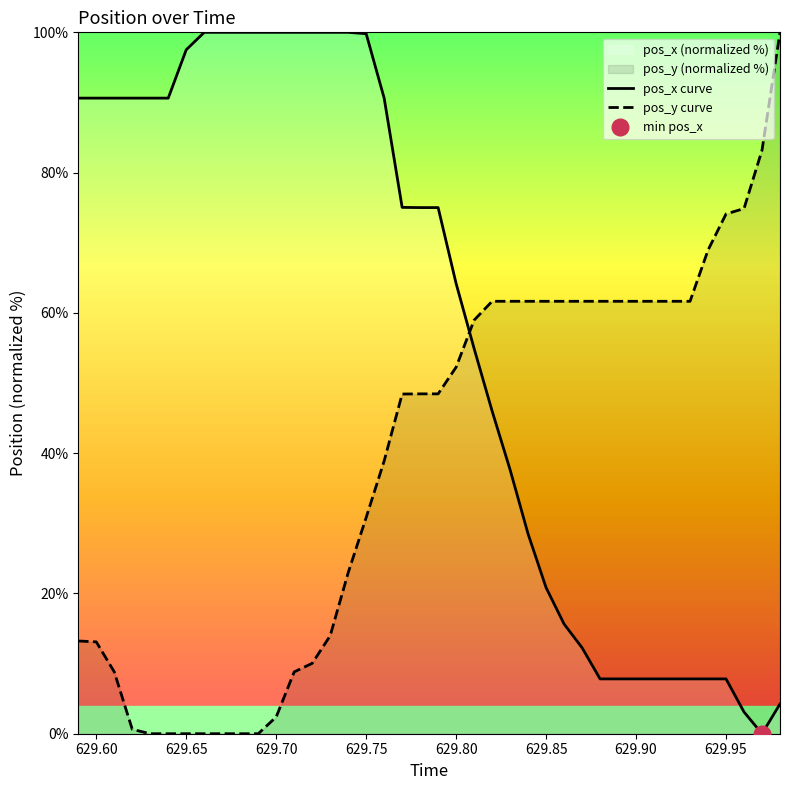

What is the difference between the second highest and minimum values in the pos_y curve series?

83.2